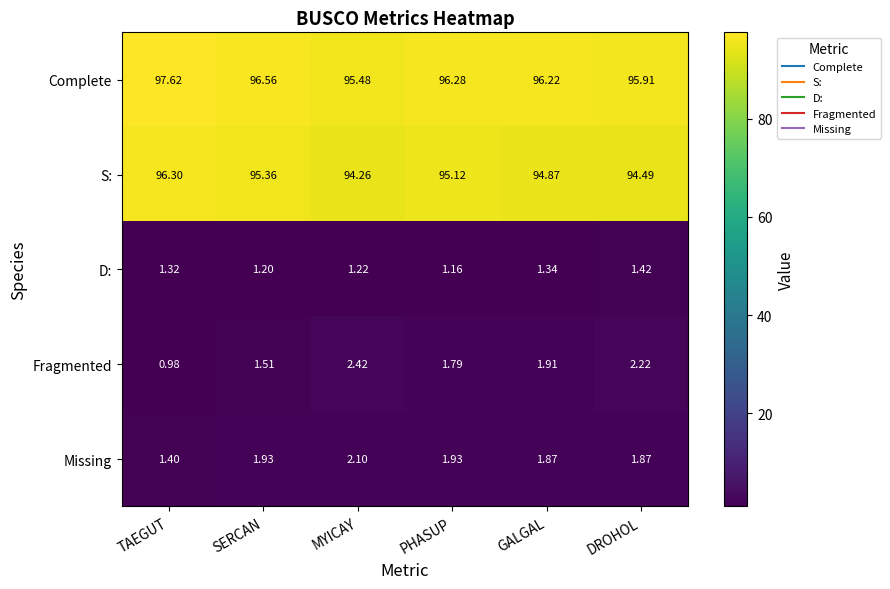

Rank the series by their maximum value, from highest to lowest.

Complete, S:, Fragmented, Missing, D: